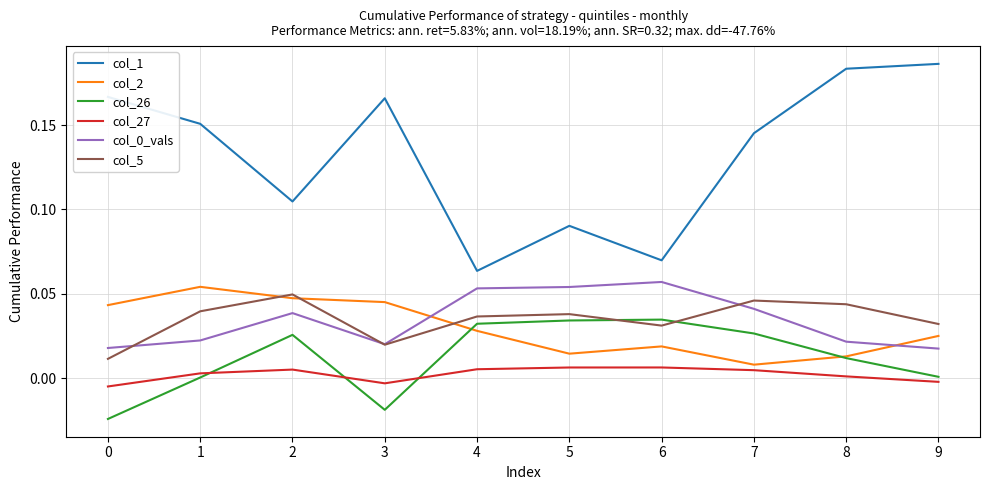

True or false: col_27 and col_26 cross at least once.

True